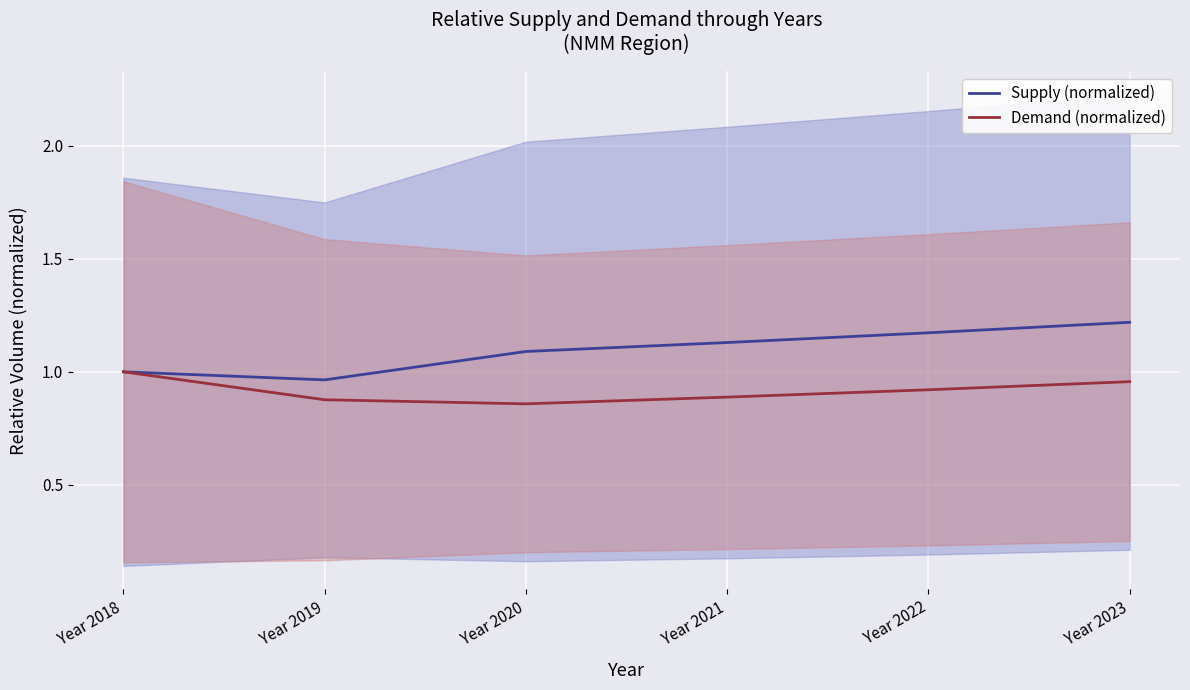

What is the minimum value shown in the chart?

0.9